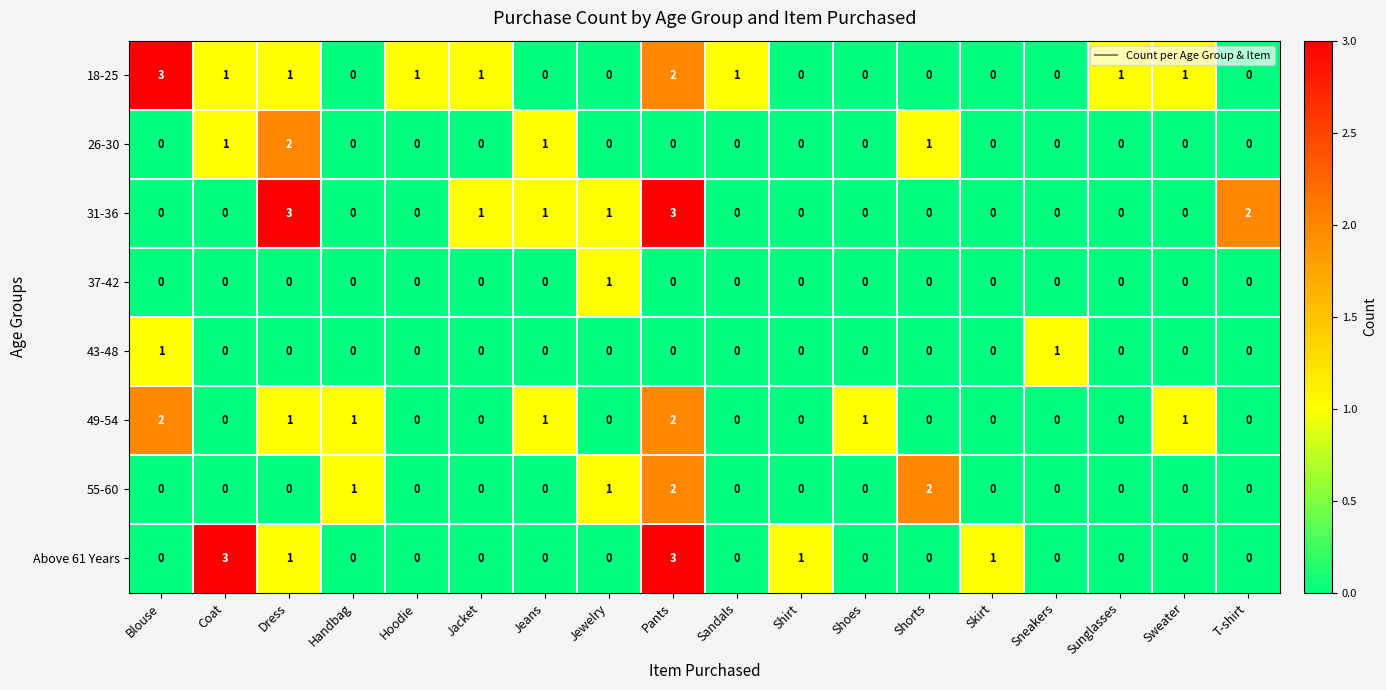

What is the difference between the second highest and second lowest values in the 31-36 series?

3